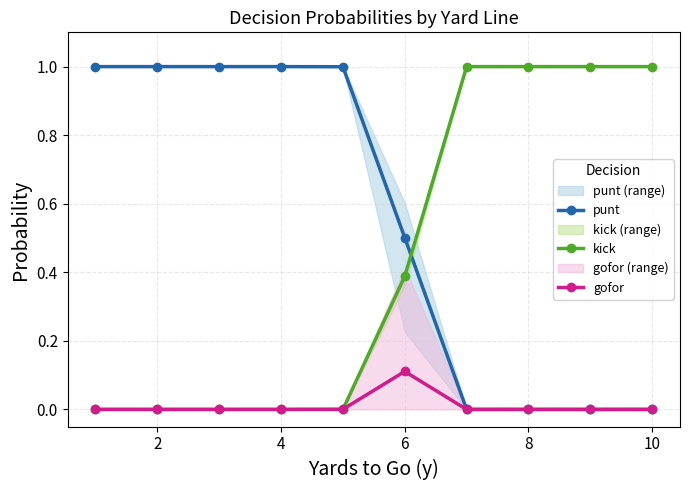

At how many categories does at least one series exceed 0?

10